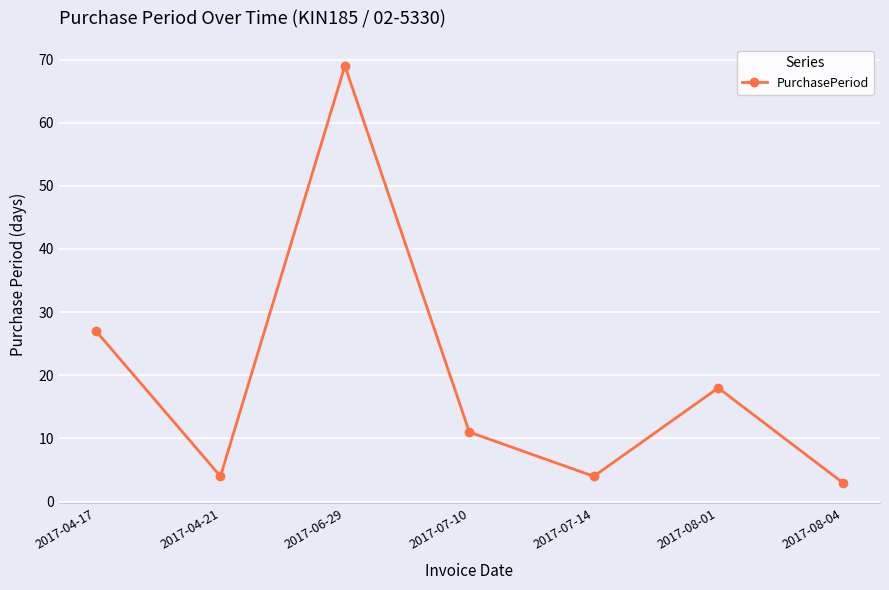

Read the value at 2017-06-29.

69